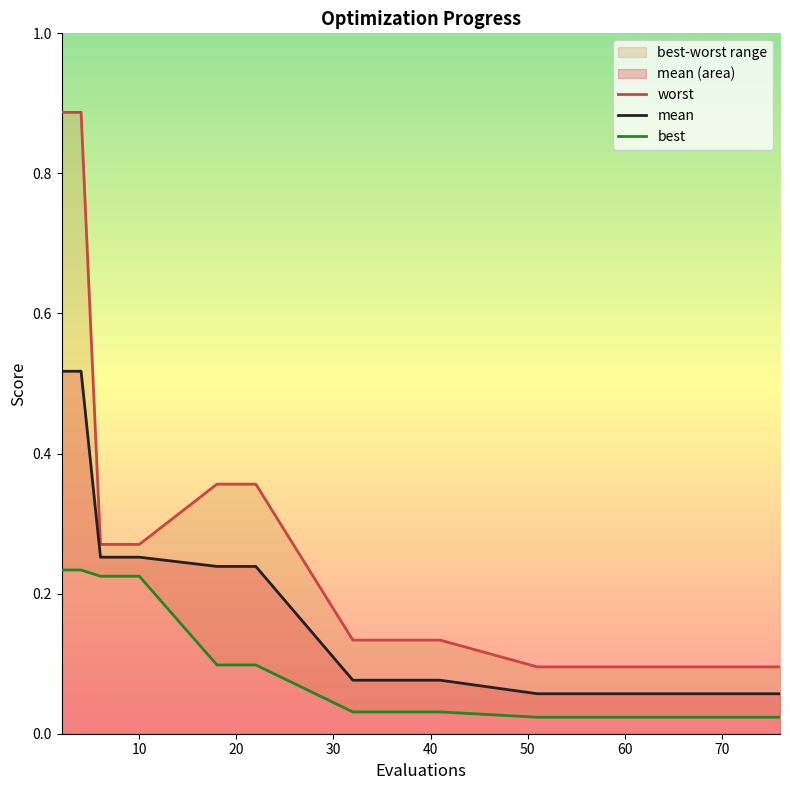

Is the value of mean at 20 greater than the value of best at 13?

Yes